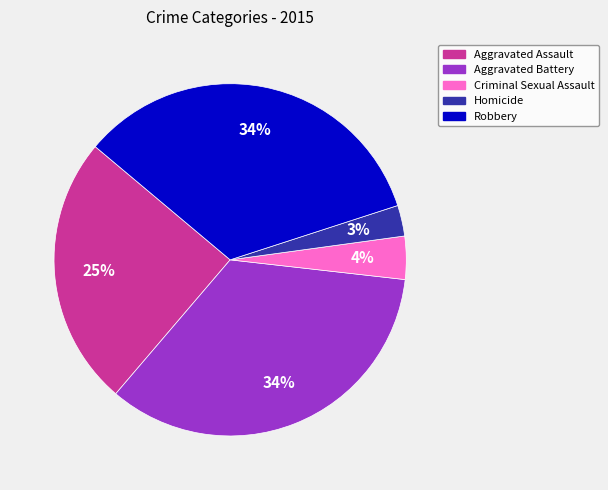

Is the sum of Homicide and Aggravated Battery greater than half?

No